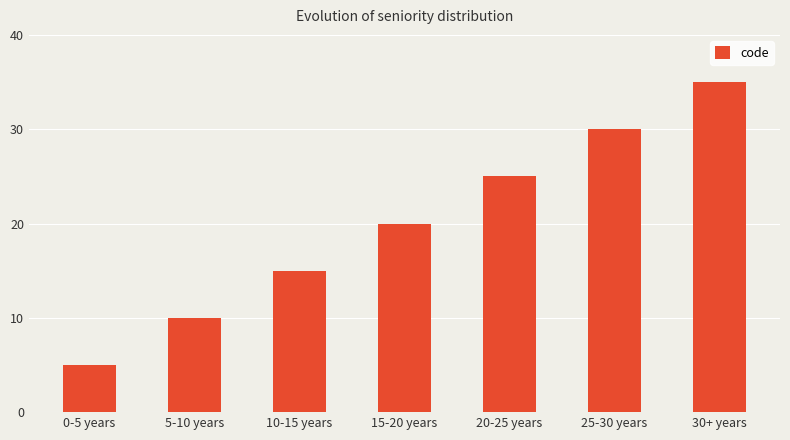

Rank the categories by value from highest to lowest.

30+ years, 25-30 years, 20-25 years, 15-20 years, 10-15 years, 5-10 years, 0-5 years